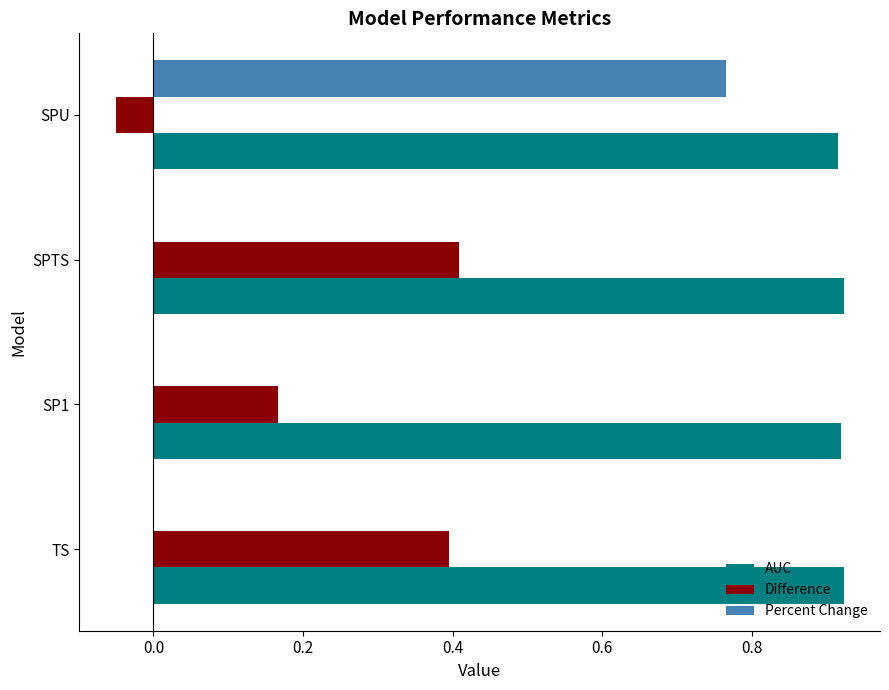

The value of Percent Change at SP1 is 0.4. True or false?

False